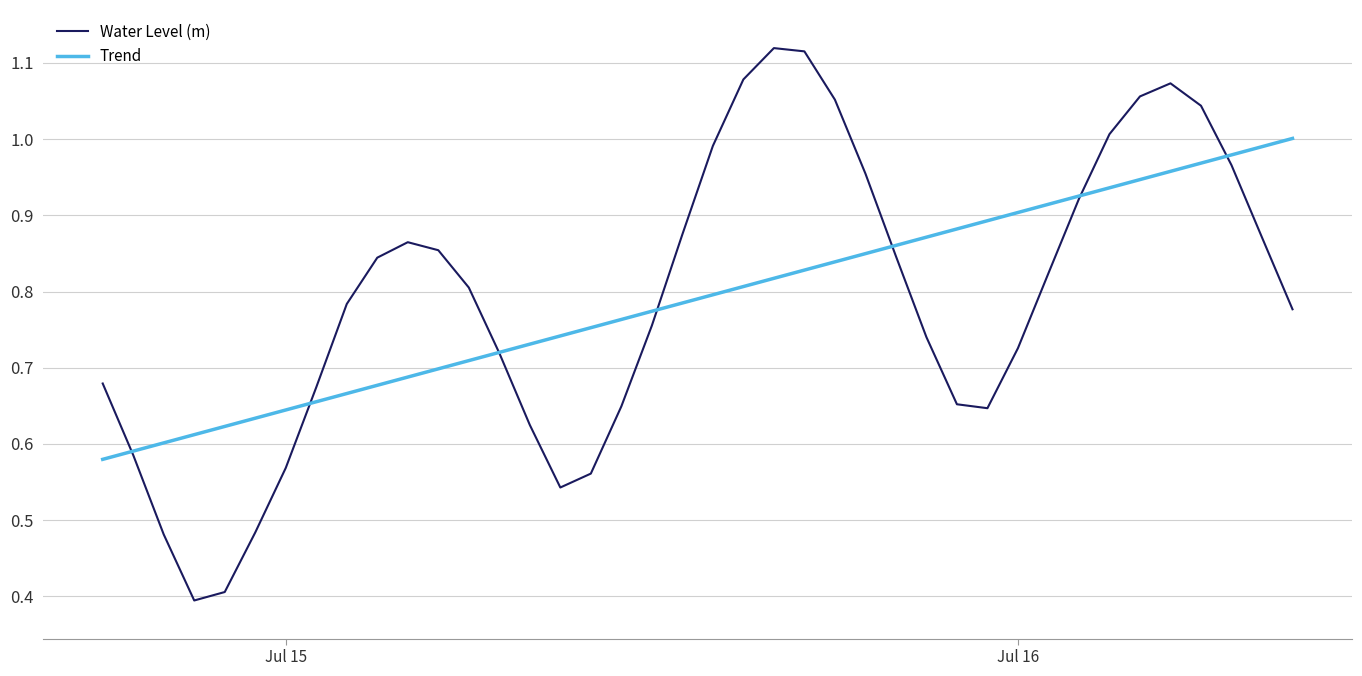

How many lines are shown in the chart?

2